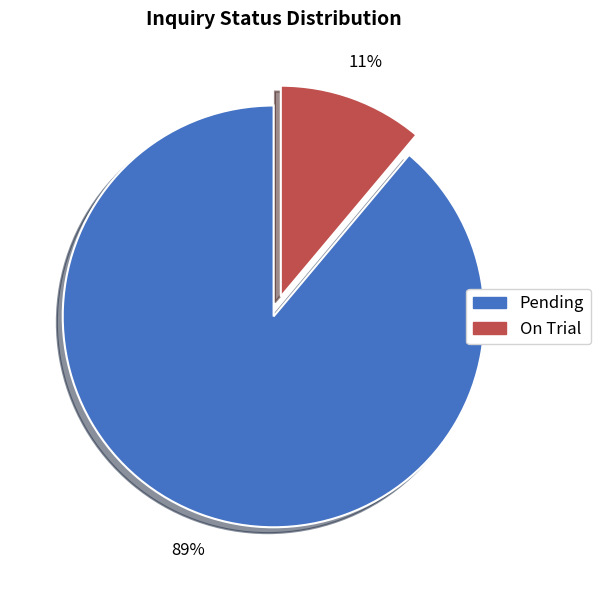

Which slice is the largest?

Pending